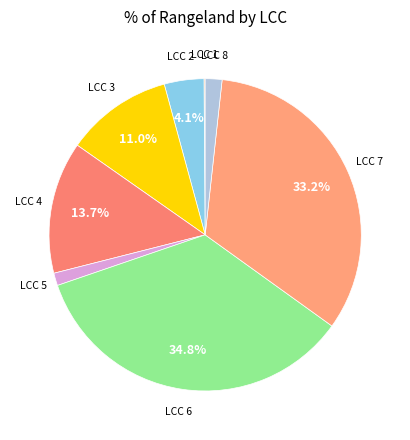

Is there any slice that represents more than half of the pie?

No